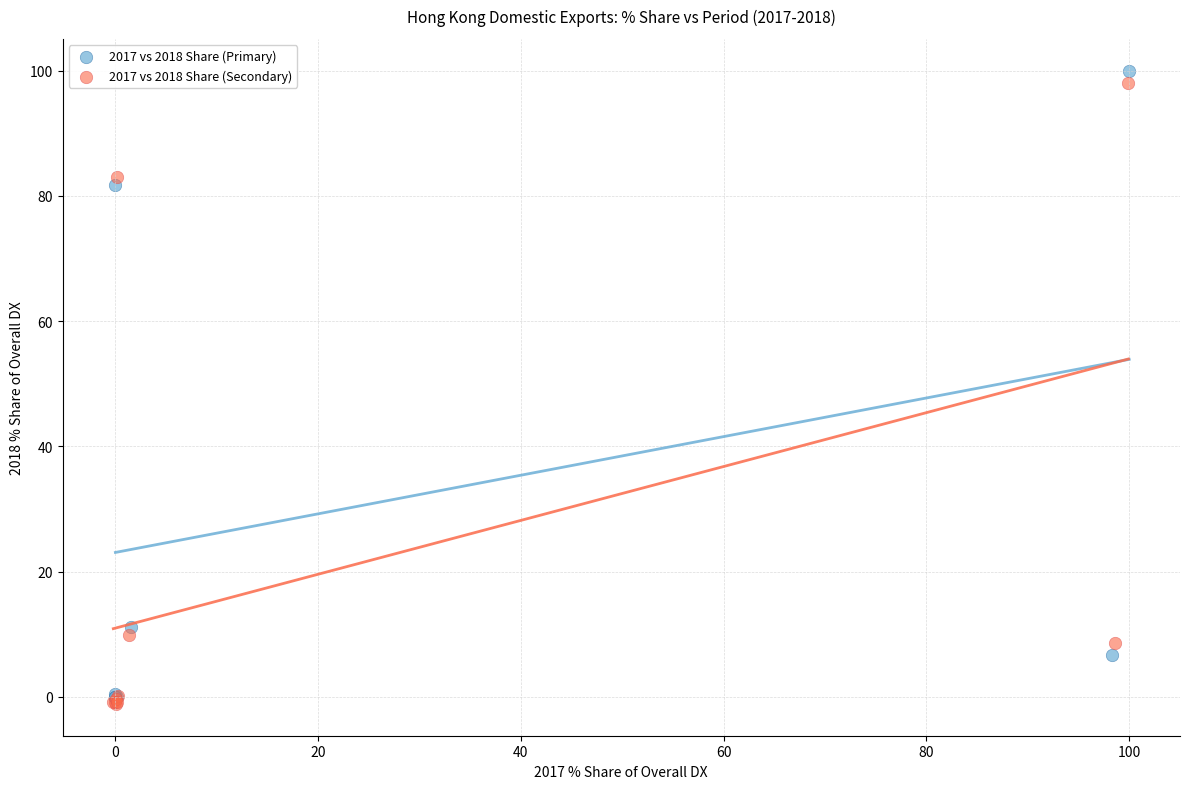

Which series reaches the minimum Y coordinate?

2017 vs 2018 Share (Secondary)